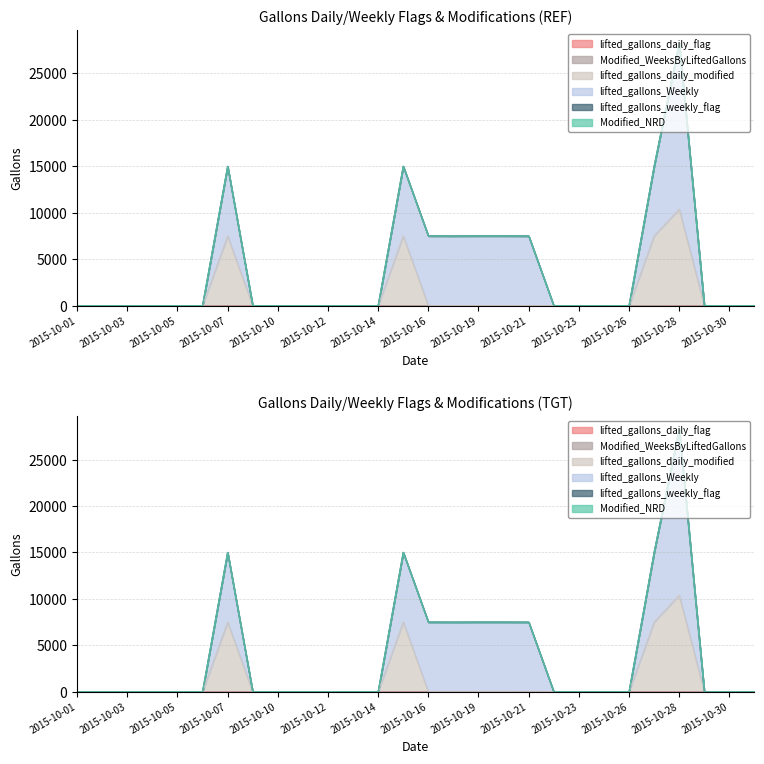

Which series changed the most between 2015-10-15 and 2015-10-16?

lifted_gallons_daily_modified